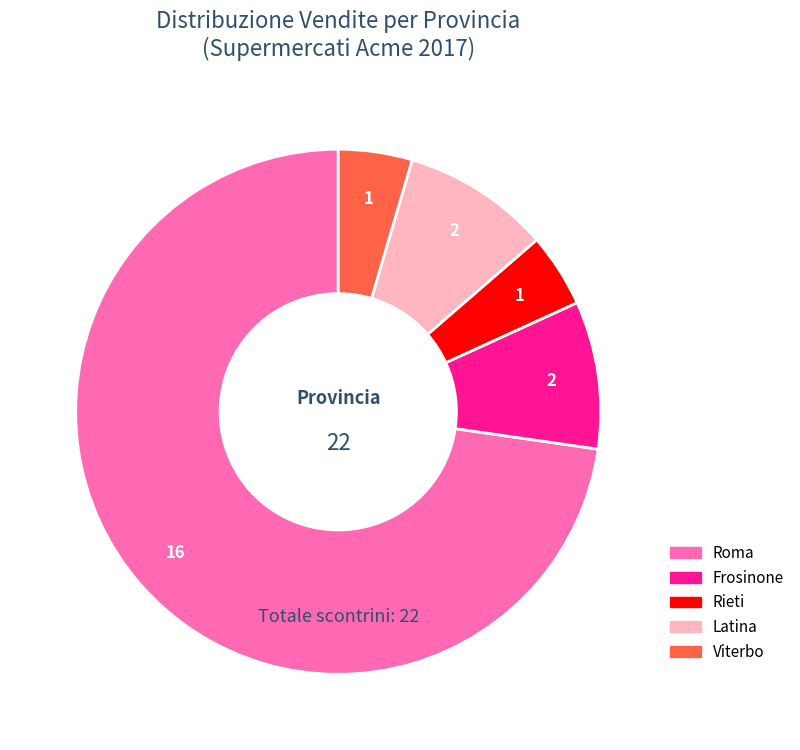

What is the largest slice in the pie chart?

Roma